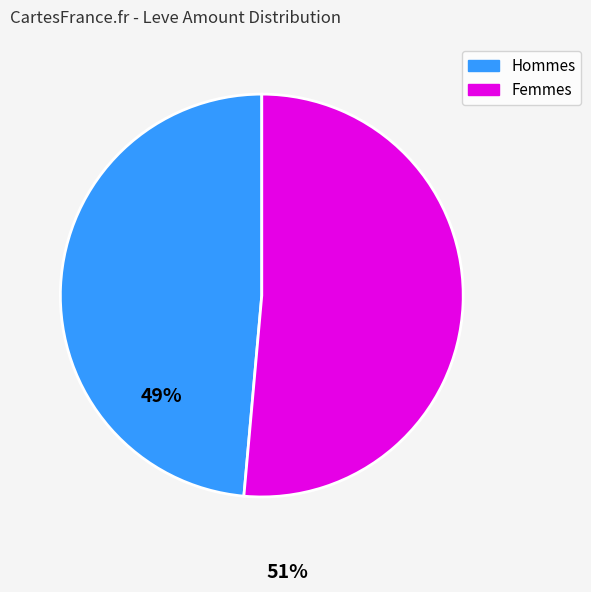

Is there a majority slice in this chart?

Yes